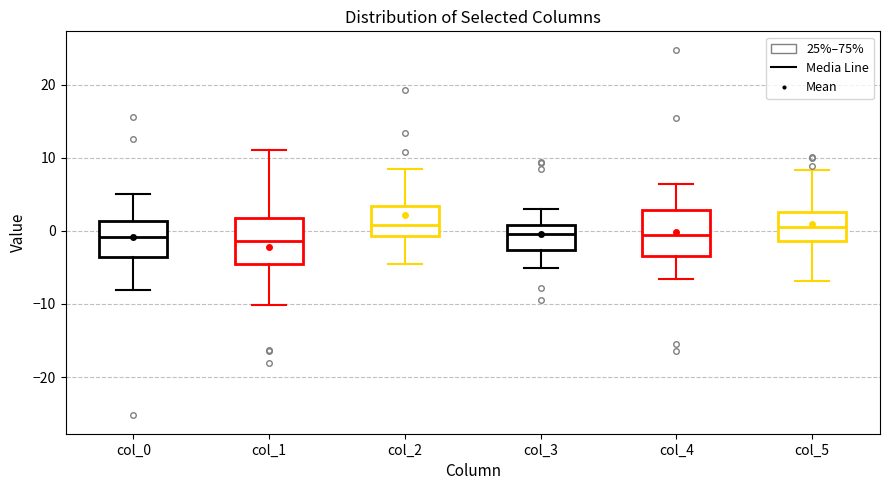

Reading left to right, transcribe this box plot: for each box, give where its median line is, the range the box spans, and where its two whiskers end, as read against the y-axis. The values are not printed on the chart, so give them approximately, as read against the axis.

col_0: median -1, box -4 to 1, whiskers -8 to 5
col_1: median -1, box -4 to 2, whiskers -10 to 11
col_2: median 1, box -1 to 3, whiskers -5 to 8
col_3: median 0, box -3 to 1, whiskers -5 to 3
col_4: median -1, box -3 to 3, whiskers -7 to 6
col_5: median 0, box -1 to 3, whiskers -7 to 8